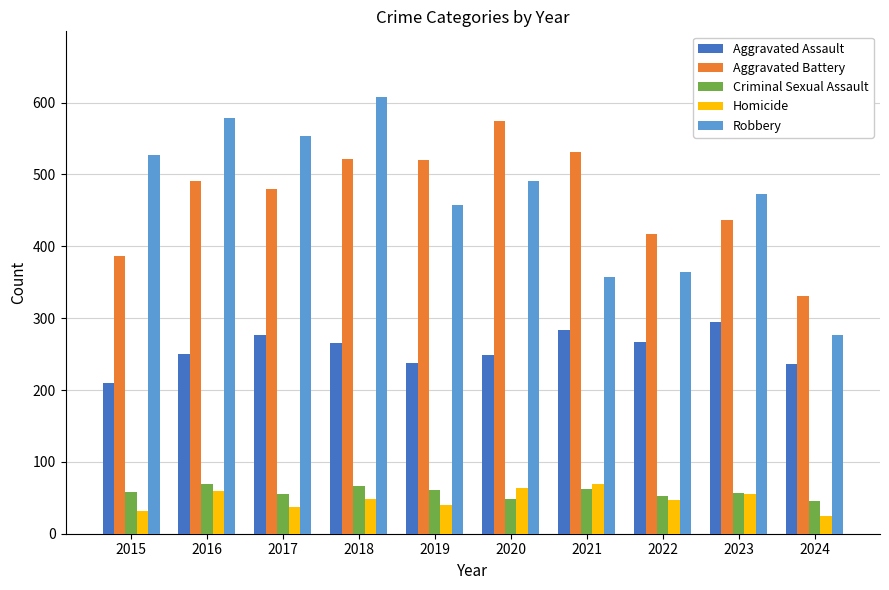

What is the value of the Aggravated Assault bar at the 5th from the left?

238